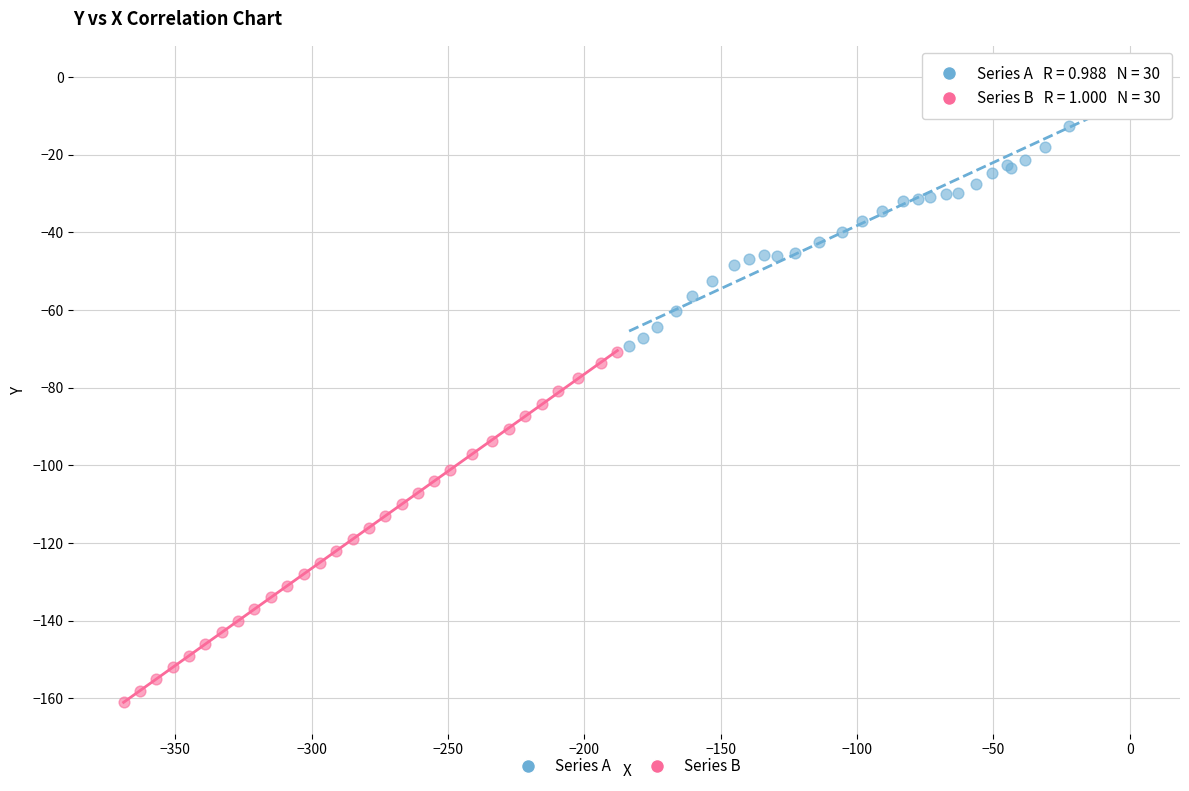

Which series contains the highest Y value?

Series A